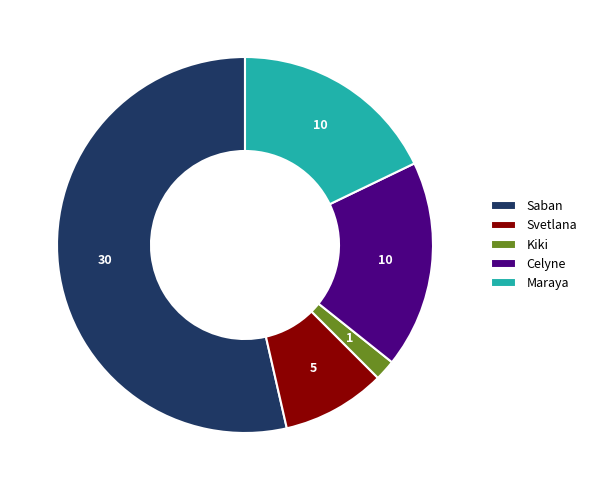

How many segments does this pie chart have?

5